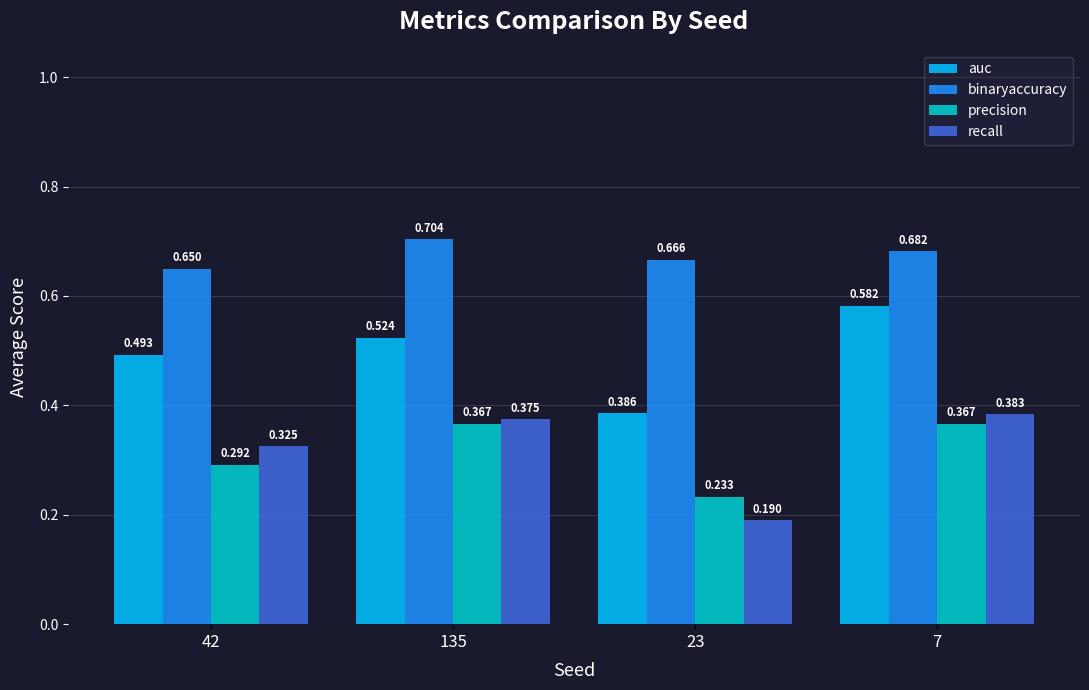

Which series changed the most between 42 and 135?

precision